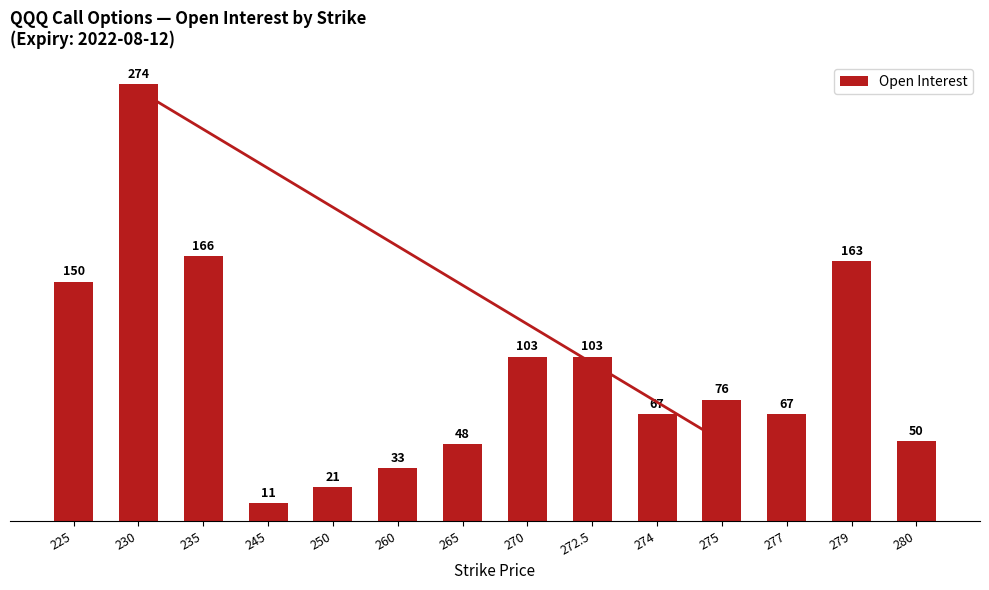

What position from the left is 230?

2